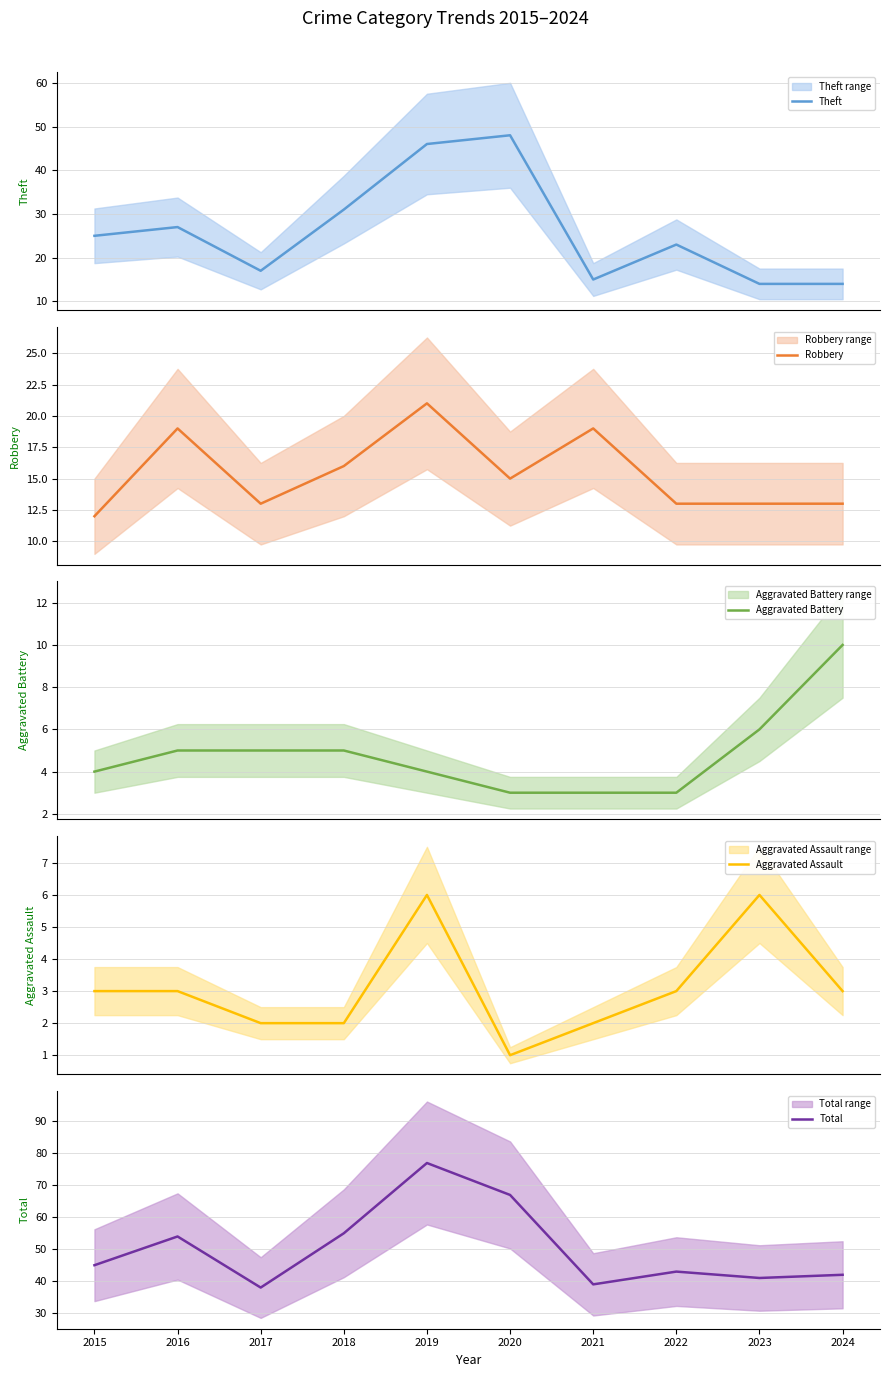

What is the approximate value of Total at 2016?

54